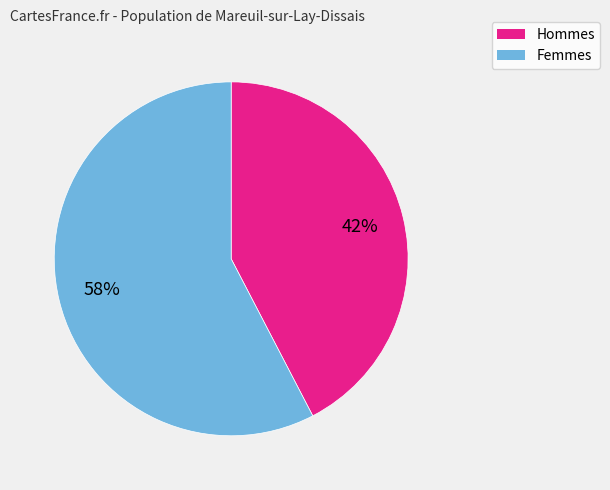

To the nearest percent, what is the average slice percentage?

50%